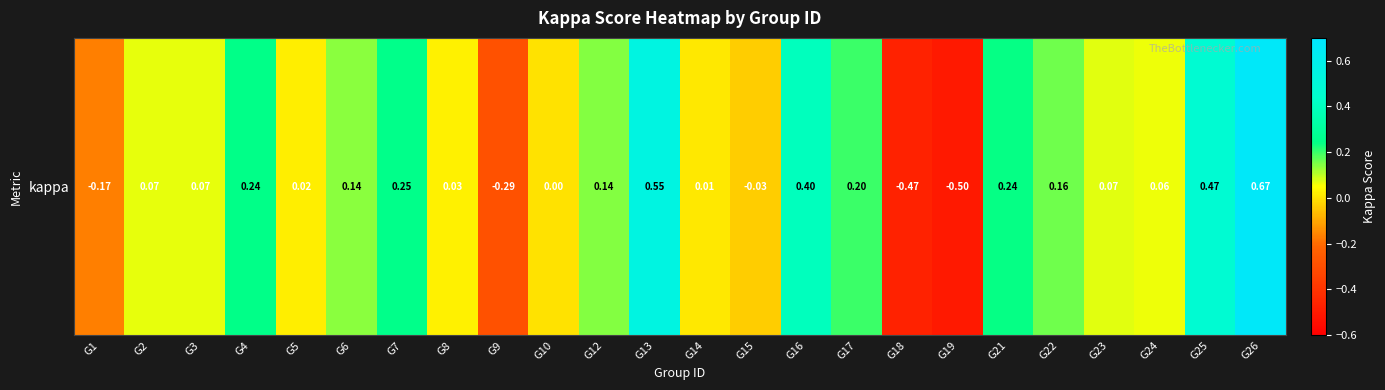

How many distinct data groups are displayed?

1